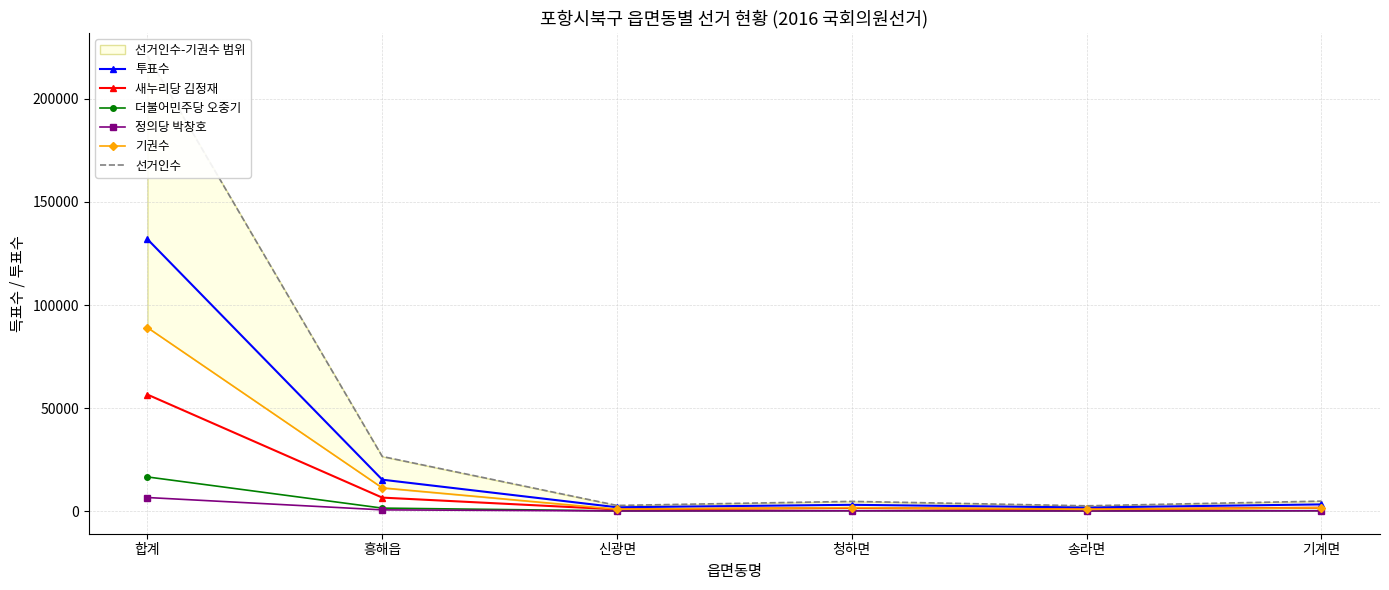

Rank the series at 청하면 from lowest to highest value.

정의당 박창호, 더불어민주당 오중기, 새누리당 김정재, 기권수, 투표수, 선거인수